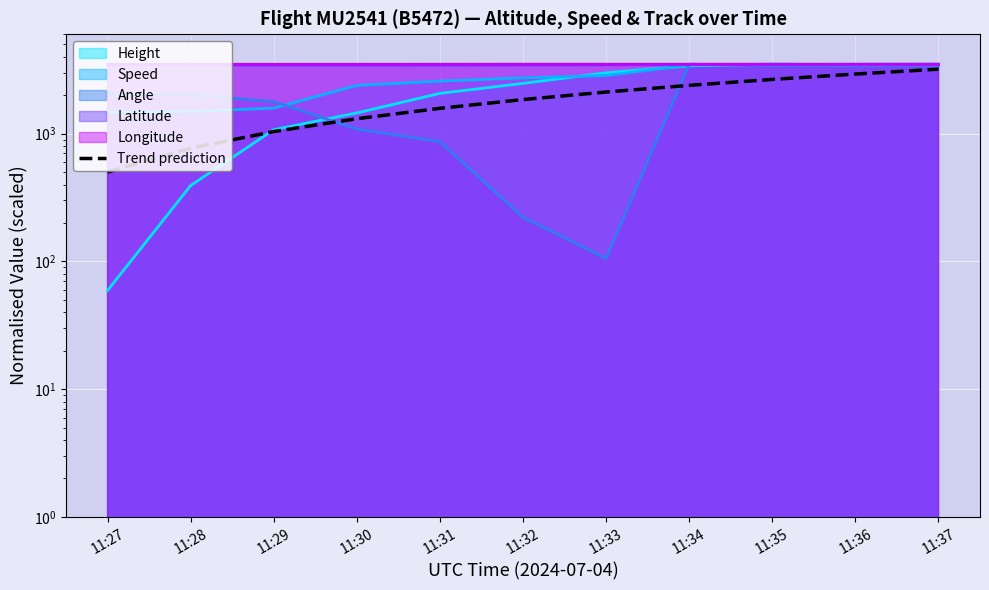

What is the difference between the maximum and minimum values?

2700